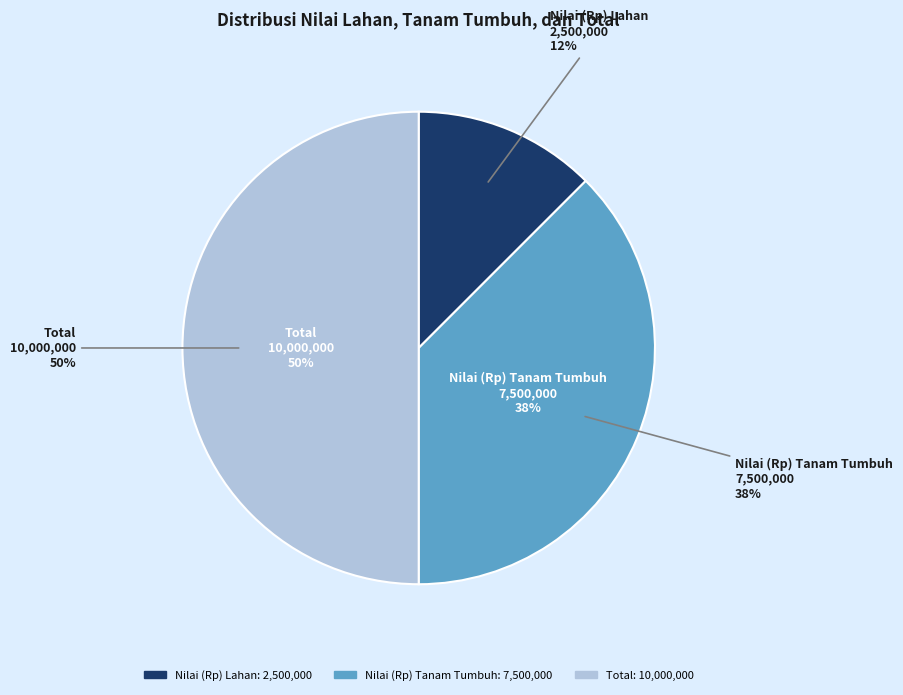

Which category has the smallest portion of the pie?

Nilai (Rp) Lahan